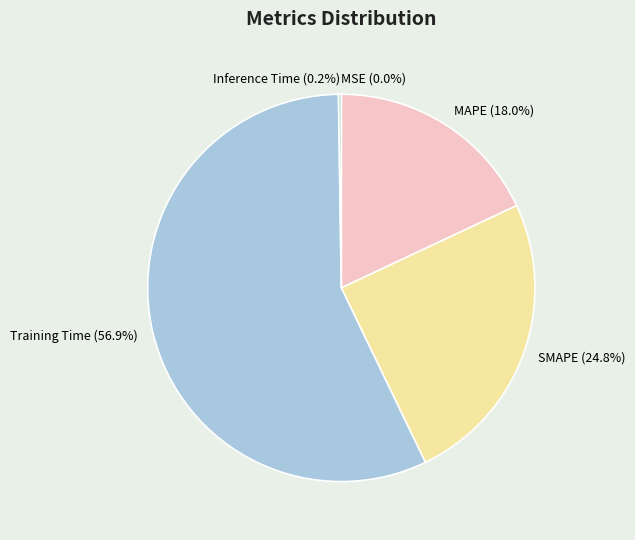

Which has a higher value, Training Time or SMAPE?

Training Time